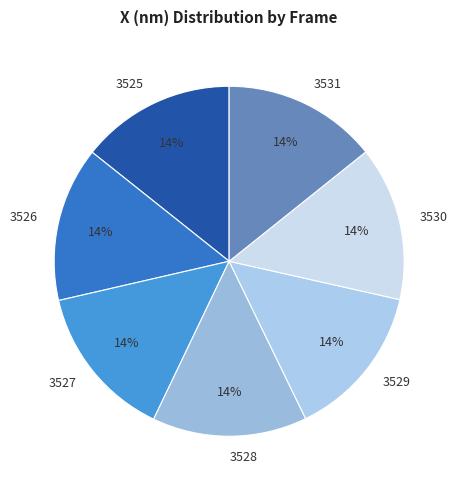

Does any single category account for the majority?

No